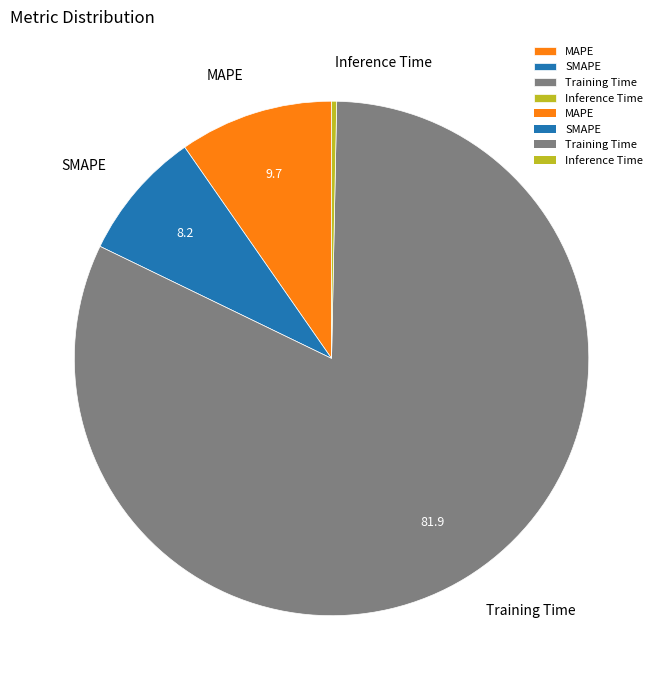

Is it true that SMAPE is 1% of the pie?

False